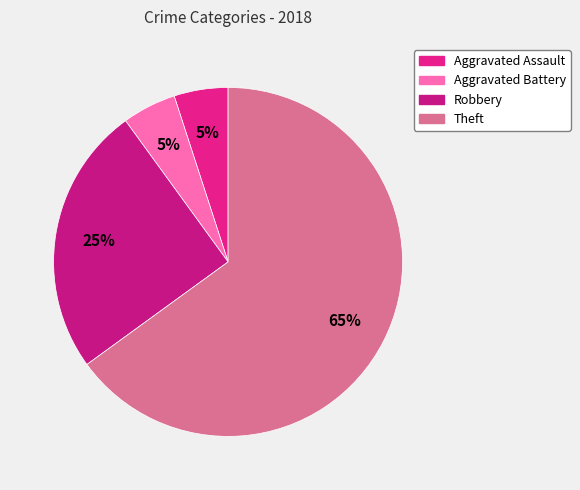

Which has a higher value, Theft or Robbery?

Theft